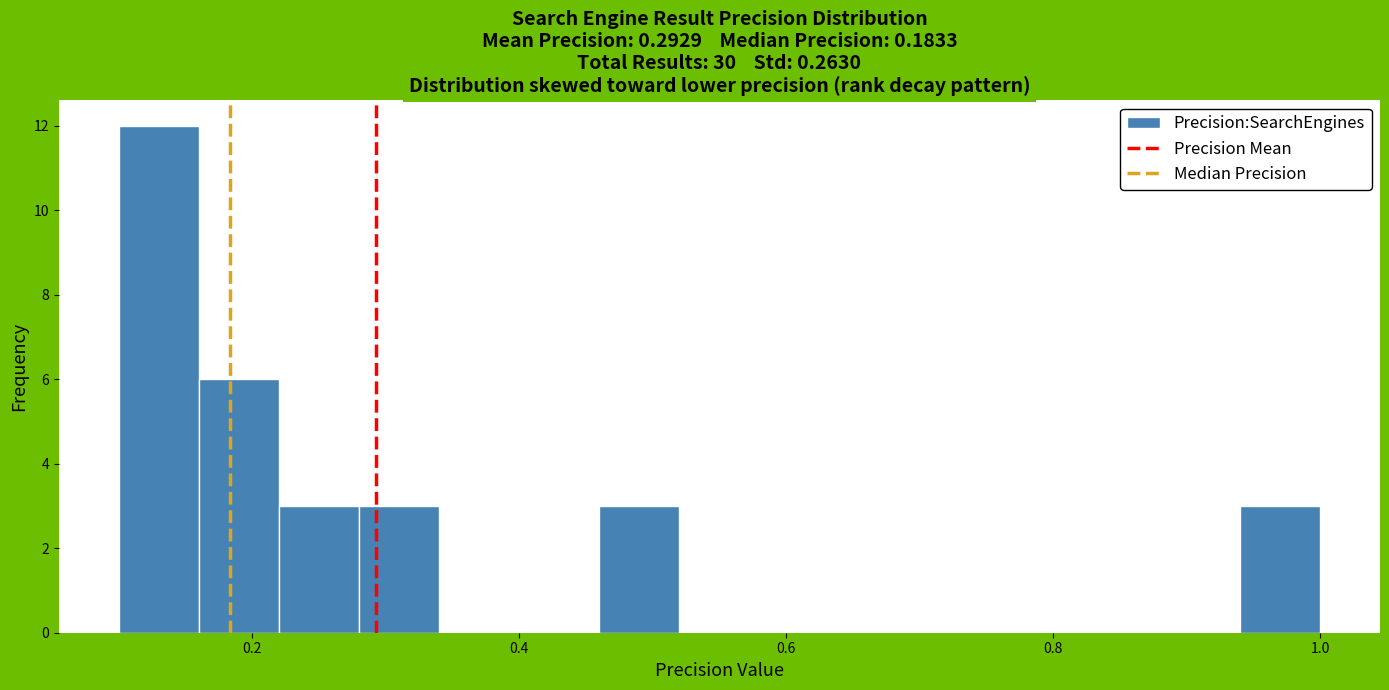

Read against the x-axis, roughly where is the centre of the tallest bar?

0.14